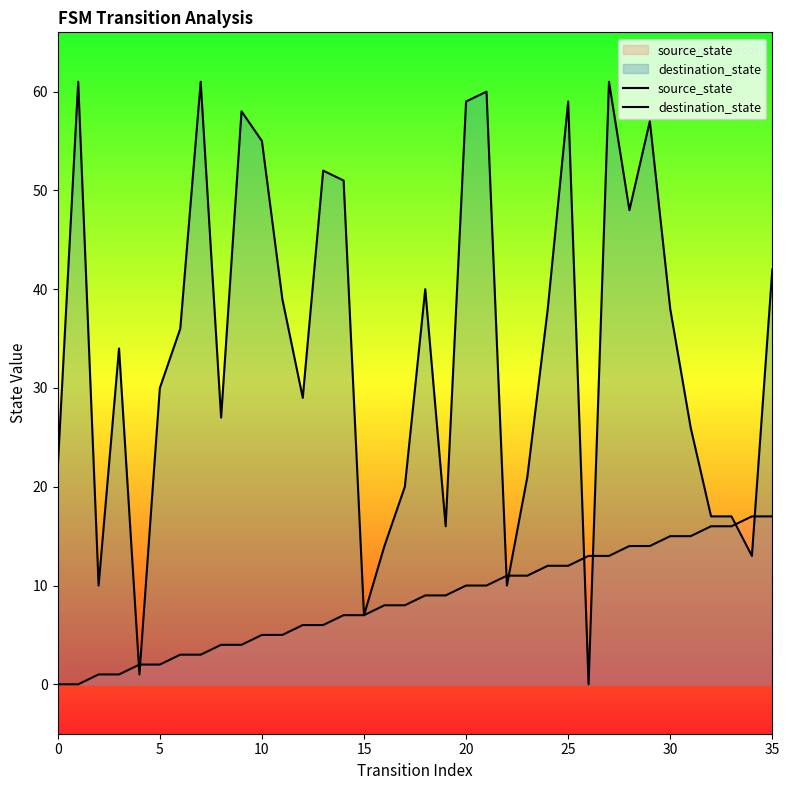

What is the difference between the maximum and minimum values in the source_state series?

17